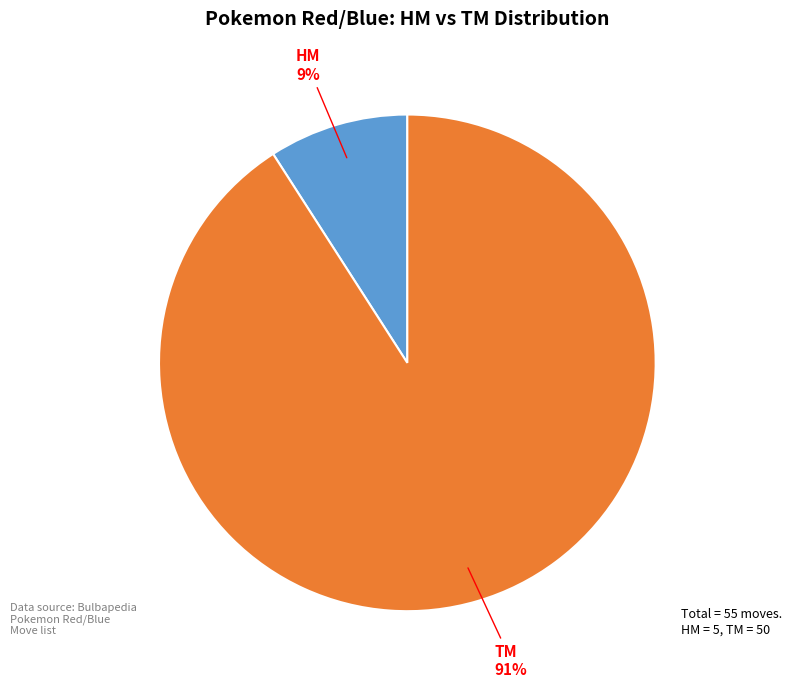

To the nearest percent, what is the average slice percentage?

50%